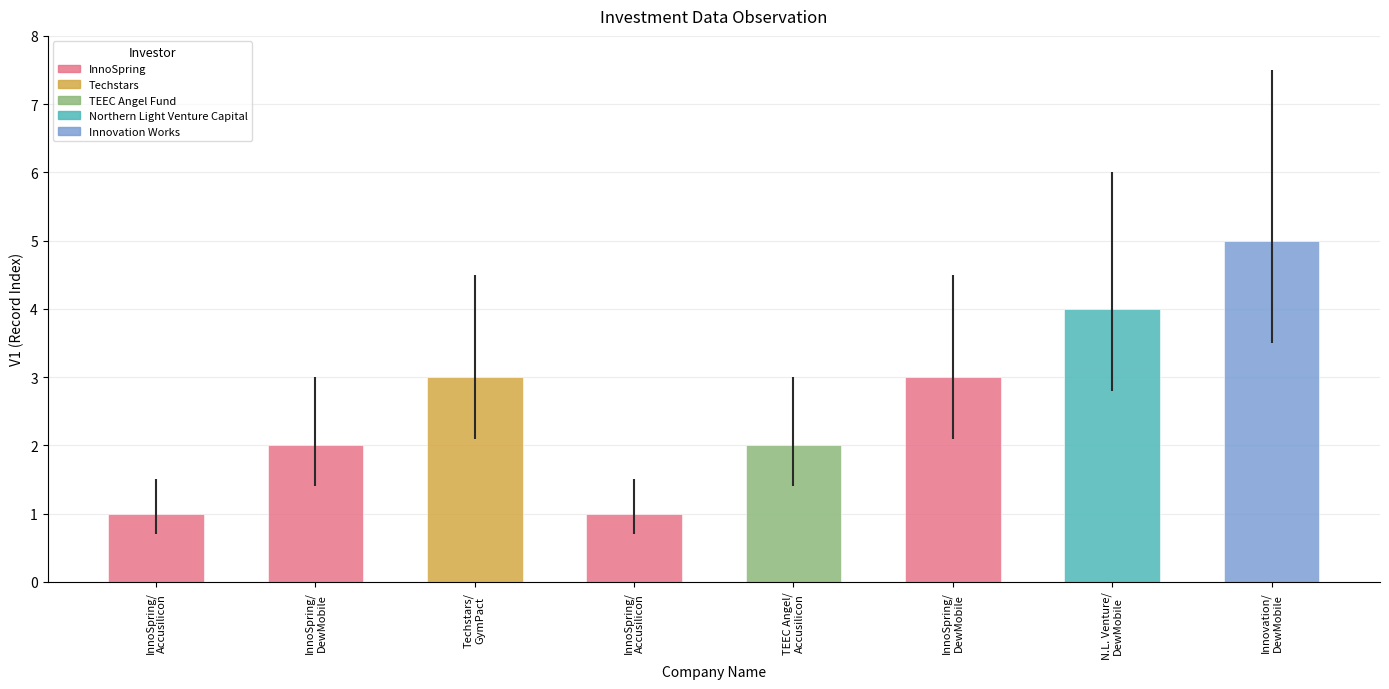

Where does the data first go above 5?

DewMobile